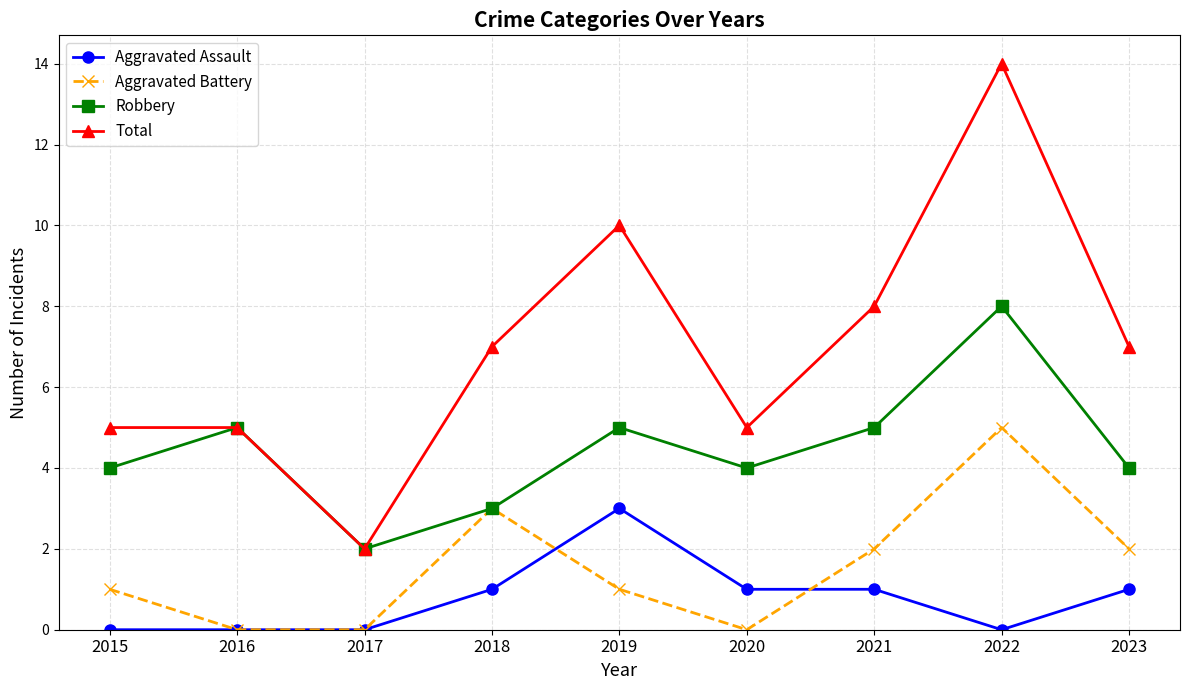

True or false: Total and Aggravated Battery cross at least once.

False